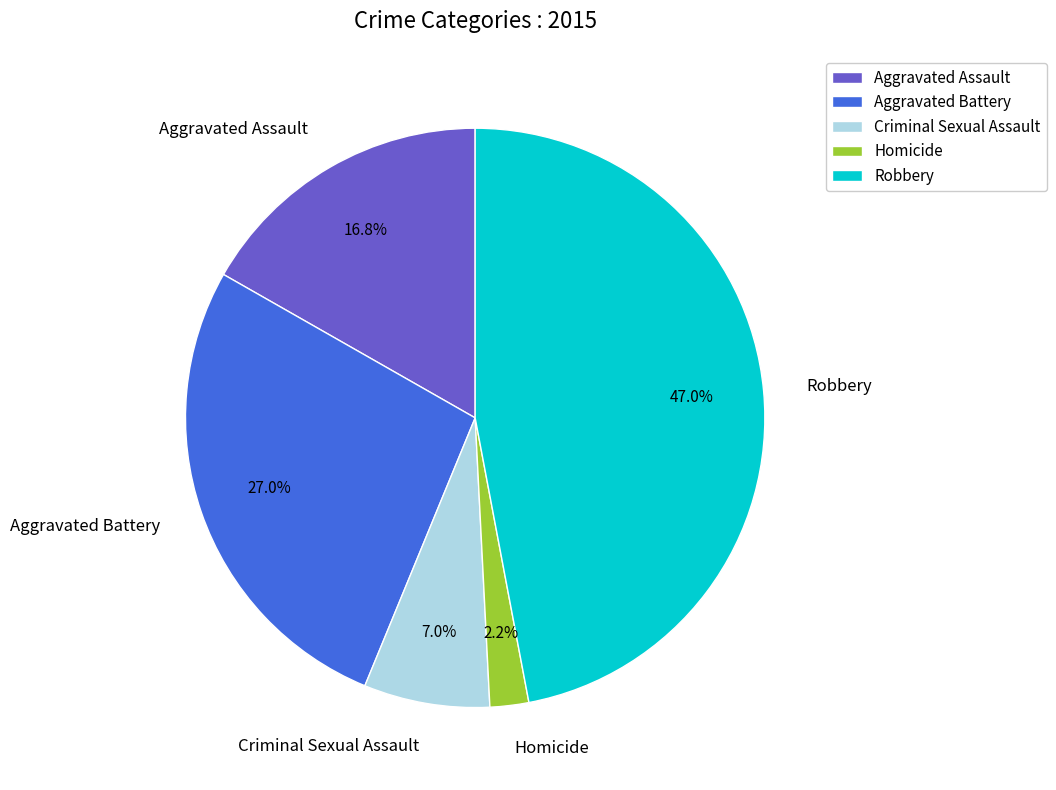

Rank the categories by value from lowest to highest.

Homicide, Criminal Sexual Assault, Aggravated Assault, Aggravated Battery, Robbery